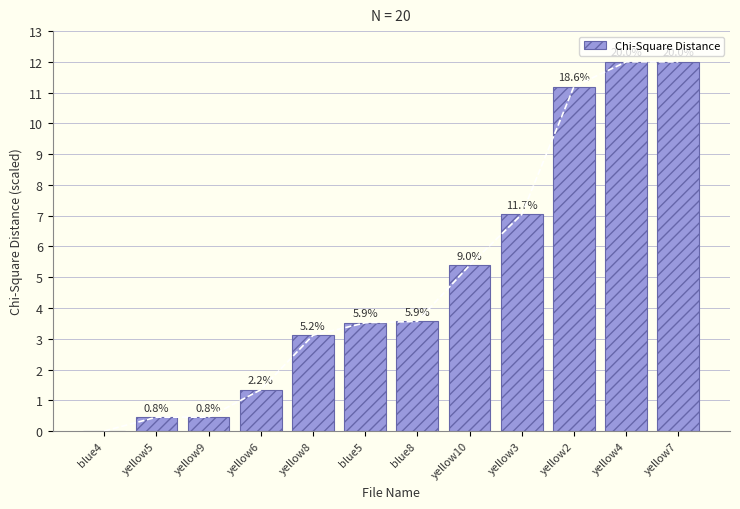

Which category has the highest value across all series?

yellow4